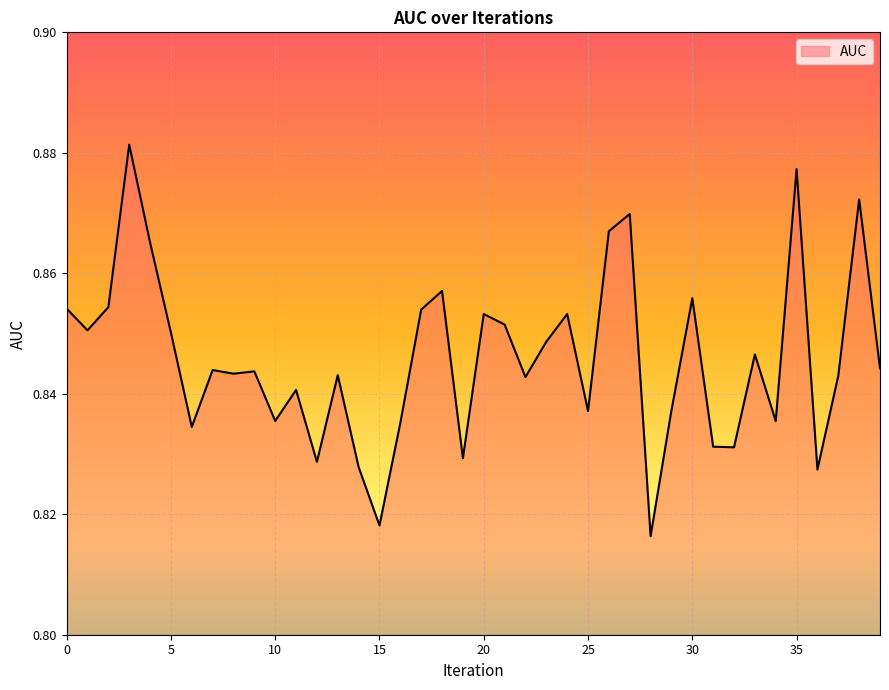

Reading right to left, what are all the values shown in this chart?

39=0.8	38=0.9	37=0.8	36=0.8	35=0.9	34=0.8	33=0.8	32=0.8	31=0.8	30=0.9	29=0.8	28=0.8	27=0.9	26=0.9	25=0.8	24=0.9	23=0.8	22=0.8	21=0.9	20=0.9	19=0.8	18=0.9	17=0.9	16=0.8	15=0.8	14=0.8	13=0.8	12=0.8	11=0.8	10=0.8	9=0.8	8=0.8	7=0.8	6=0.8	5=0.9	4=0.9	3=0.9	2=0.9	1=0.9	0=0.9